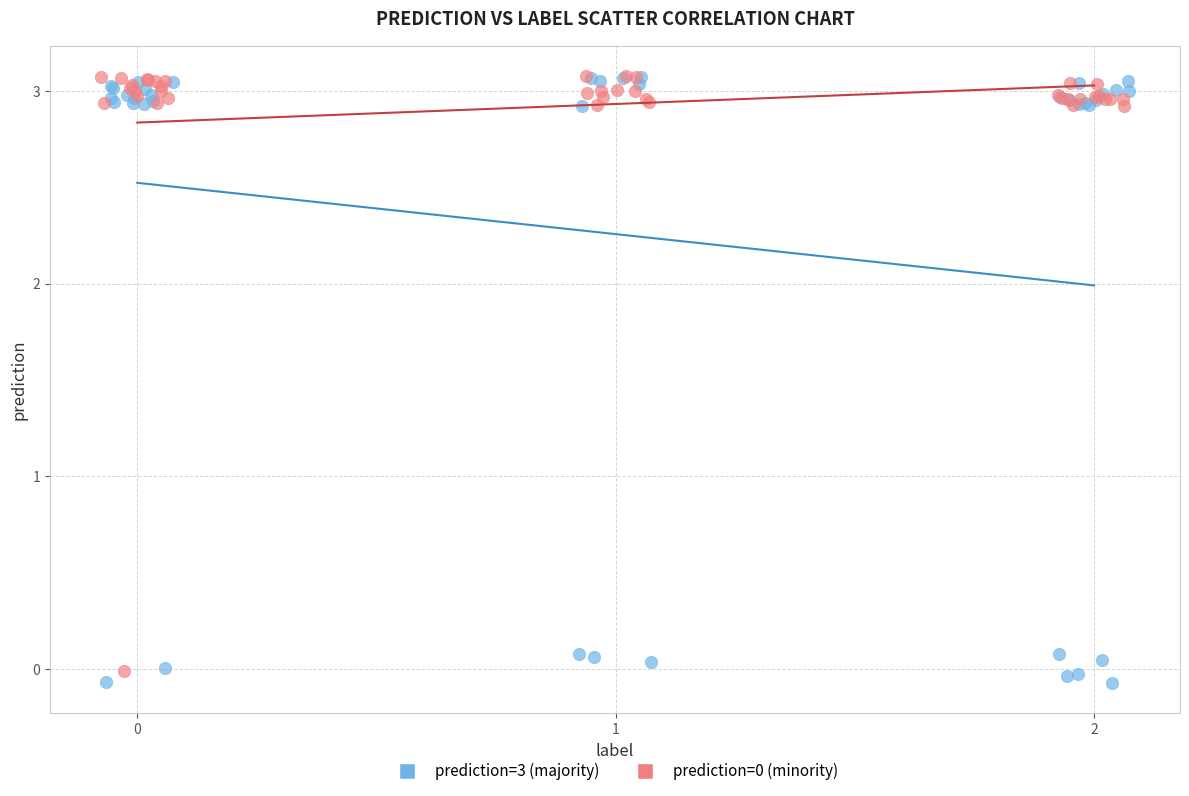

Which series has the largest Y range (max minus min)?

prediction=3 (majority)